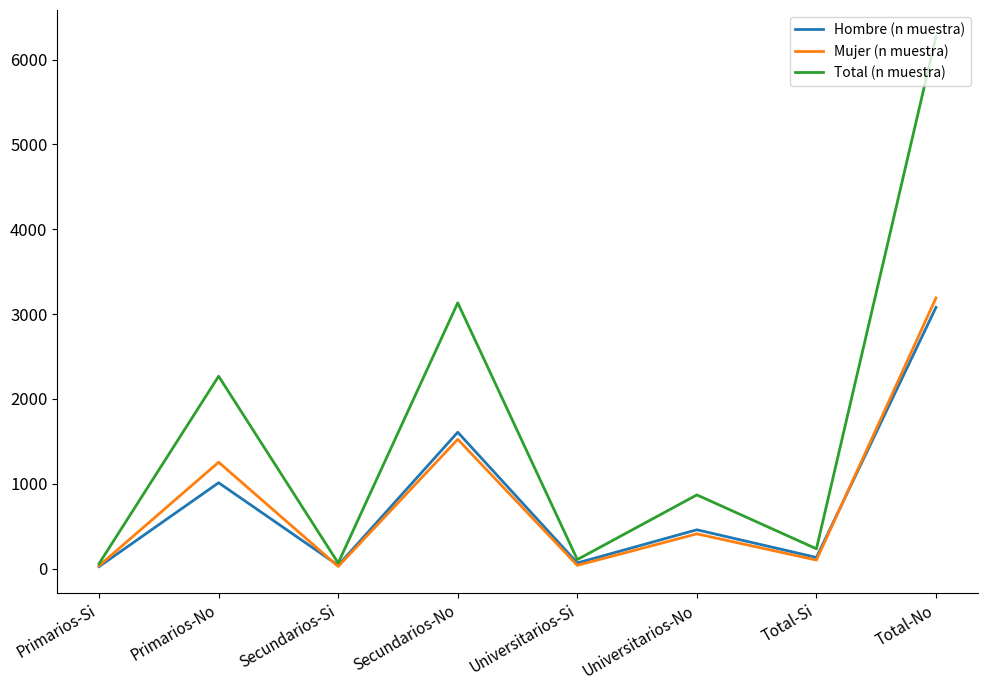

Which series has the largest range (max minus min)?

Total (n muestra)